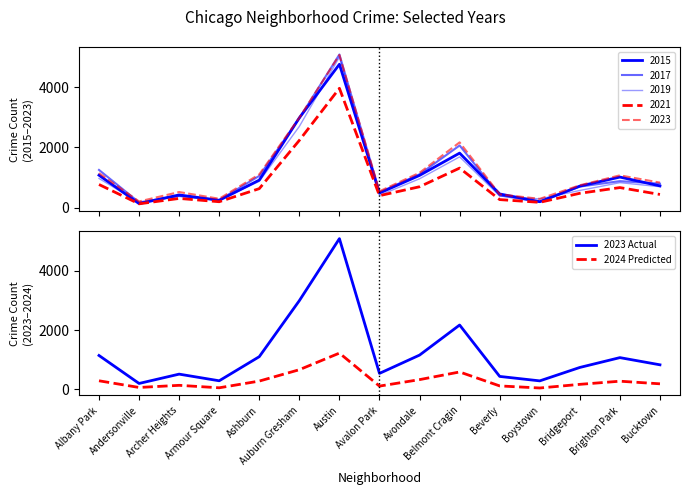

At which label is 2023 Actual closest to 2640?

Auburn Gresham